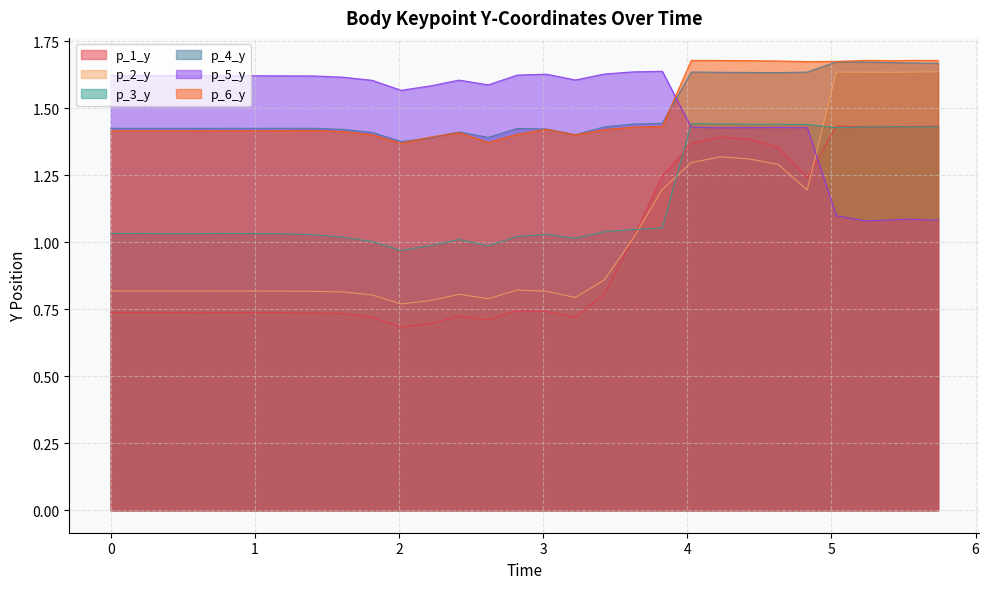

Rank the categories by p_1_y value from highest to lowest.

5.034379720687866, 5.739911317825317, 5.5383055210113525, 5.6390745639801025, 5.437488794326782, 5.235771656036377, 4.22883415222168, 4.429832220077515, 4.027516603469849, 4.630754470825195, 3.8264856338500977, 4.831965923309326, 3.6256191730499268, 3.42478084564209, 2.8193094730377197, 3.022019624710083, 0.0, 0.2021770477294922, 0.1013791561126709, 0.30375051498413086, 0.40480899810791016, 0.8068115711212158, 1.2100729942321777, 1.0090360641479492, 0.605724573135376, 1.4108681678771973, 1.6120967864990234, 2.4165875911712646, 3.223327159881592, 1.81313157081604, 2.618217945098877, 2.2154362201690674, 2.01413631439209